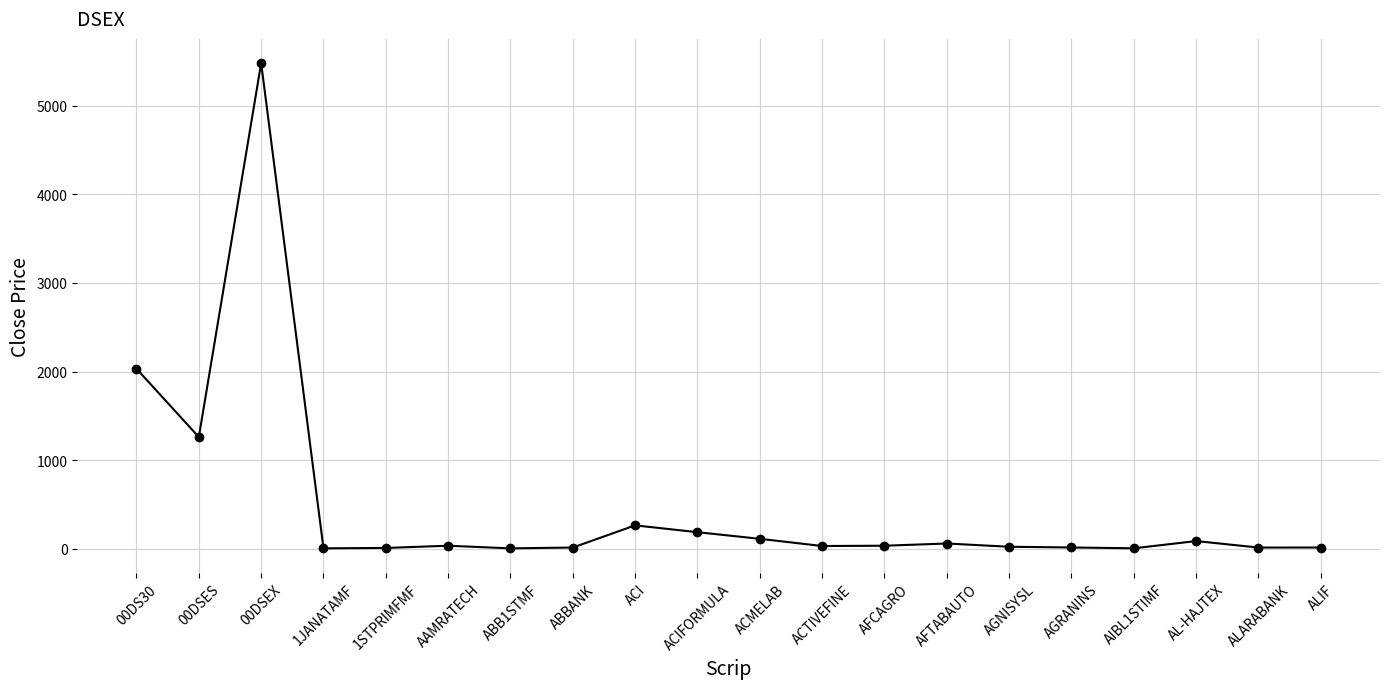

What is the value of the 12th point from the left?

33.5